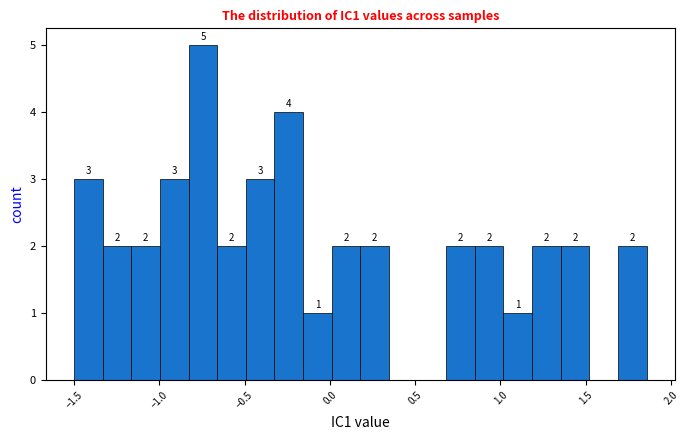

Read against the x-axis, roughly where is the centre of the tallest bar?

-0.75